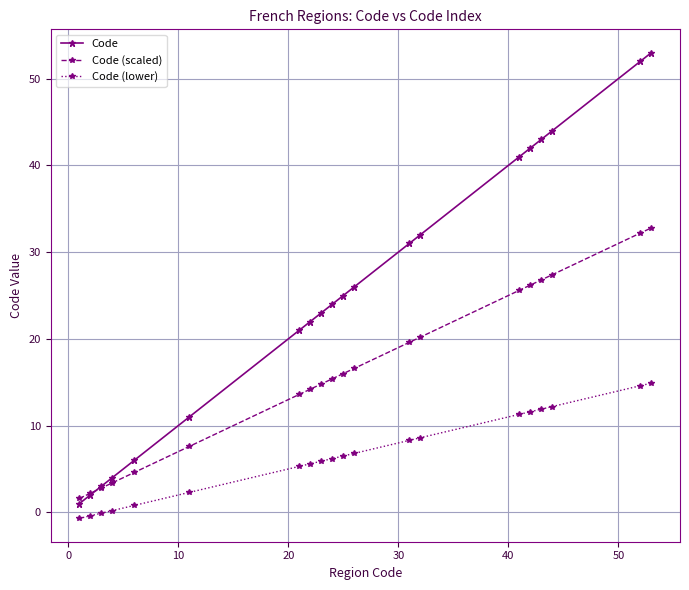

Is this an area chart (filled region under the line)?

No